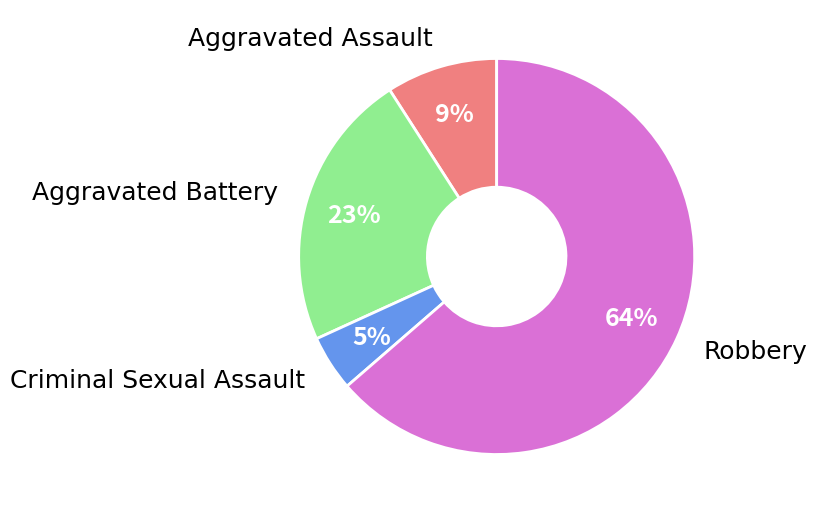

How many slices are in this pie chart?

4